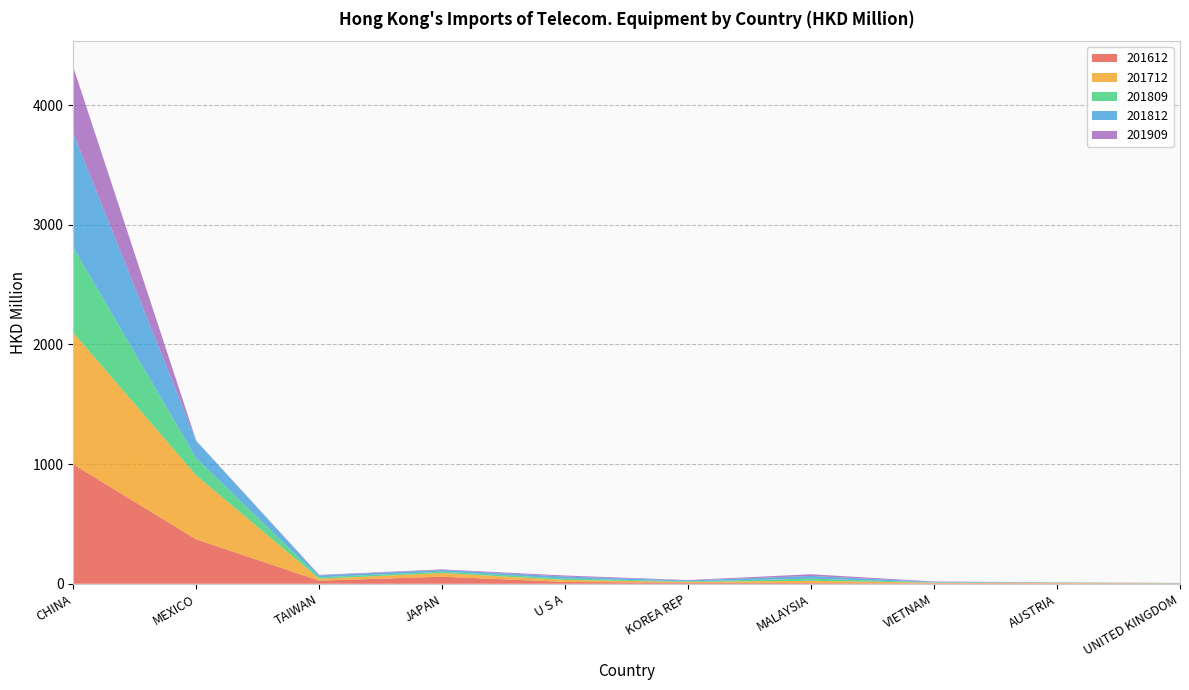

Reading right to left, extract all data points from this chart.

201612: UNITED KINGDOM=1.8	AUSTRIA=2.9	VIETNAM=3.6	MALAYSIA=5.6	KOREA REP=8.9	U S A=15.4	JAPAN=59.1	TAIWAN=26.0	MEXICO=371.1	CHINA=998.1
201712: UNITED KINGDOM=1.6	AUSTRIA=4.0	VIETNAM=5.5	MALAYSIA=19.2	KOREA REP=6.7	U S A=16.4	JAPAN=30.6	TAIWAN=15.9	MEXICO=533.9	CHINA=1100.1
201809: UNITED KINGDOM=1.1	AUSTRIA=1.6	VIETNAM=2.7	MALAYSIA=17.9	KOREA REP=5.2	U S A=12.0	JAPAN=11.8	TAIWAN=12.1	MEXICO=144.1	CHINA=712.6
201812: UNITED KINGDOM=1.5	AUSTRIA=2.2	VIETNAM=3.6	MALAYSIA=22.5	KOREA REP=6.9	U S A=16.3	JAPAN=14.1	TAIWAN=15.5	MEXICO=144.3	CHINA=953.9
201909: UNITED KINGDOM=1.0	AUSTRIA=1.0	VIETNAM=3.6	MALAYSIA=14.3	KOREA REP=3.3	U S A=9.1	JAPAN=4.7	TAIWAN=4.9	MEXICO=1.9	CHINA=553.8